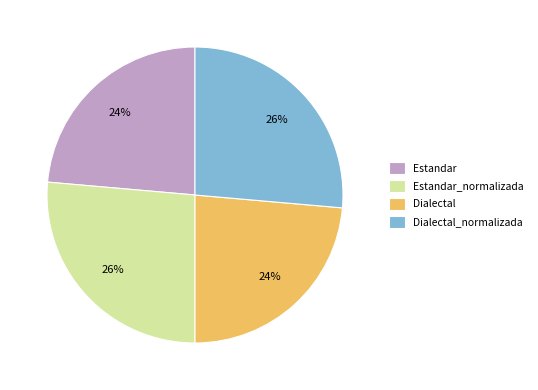

What percentage is the Estandar_normalizada slice, to the nearest percent?

26%